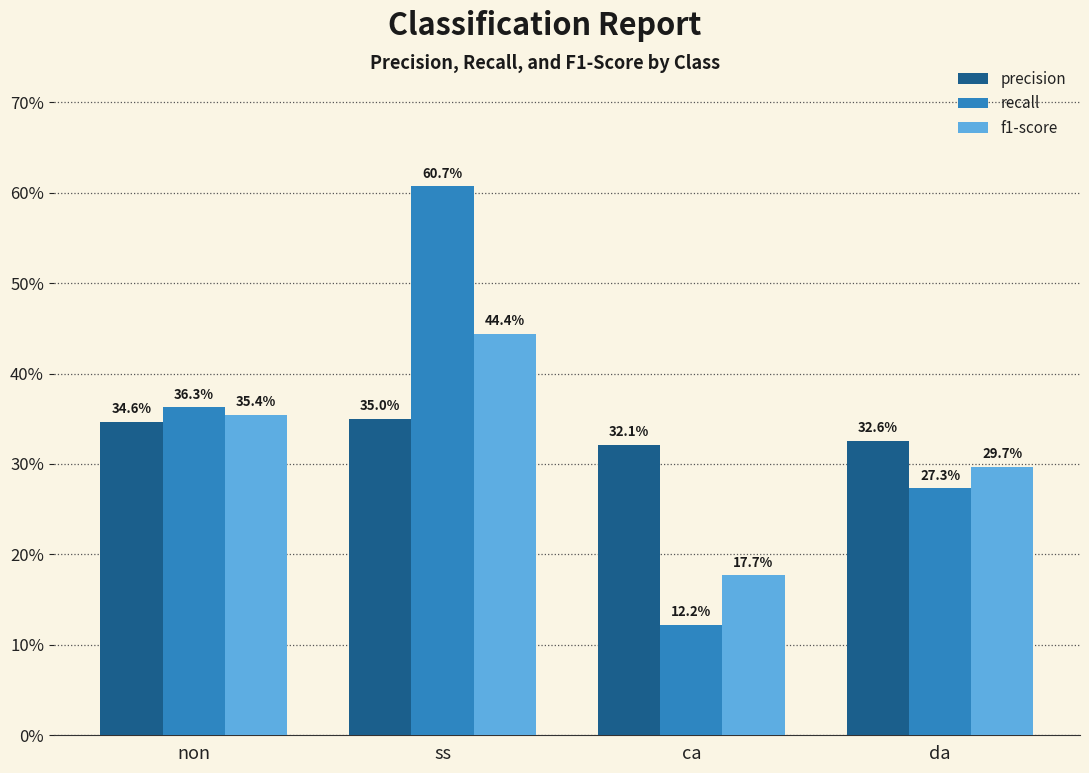

What are all the series names shown in the legend?

precision, recall, f1-score